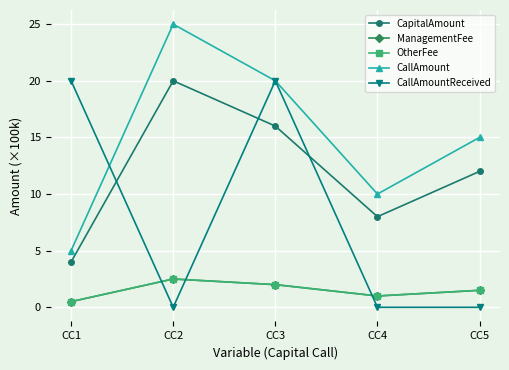

What is the difference between the OtherFee values at CC4 and CC3?

1.0